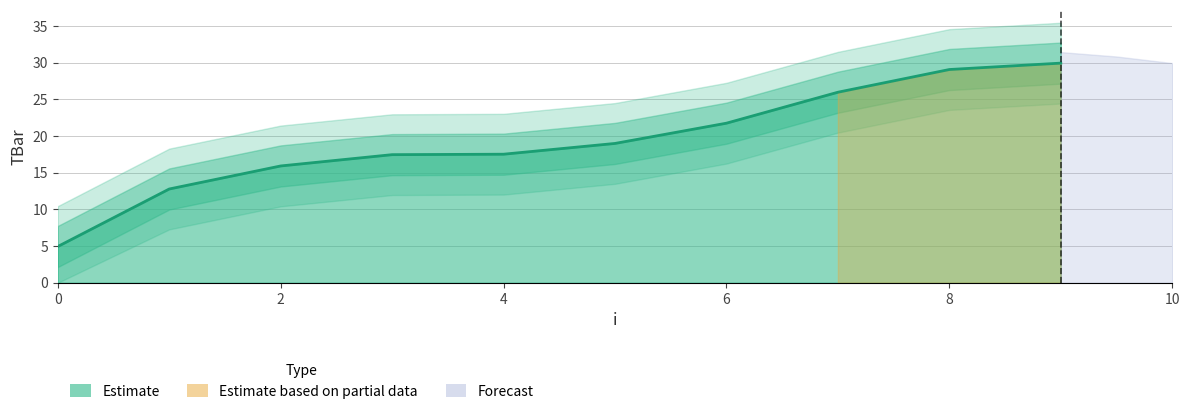

How many lines are shown in the chart?

1